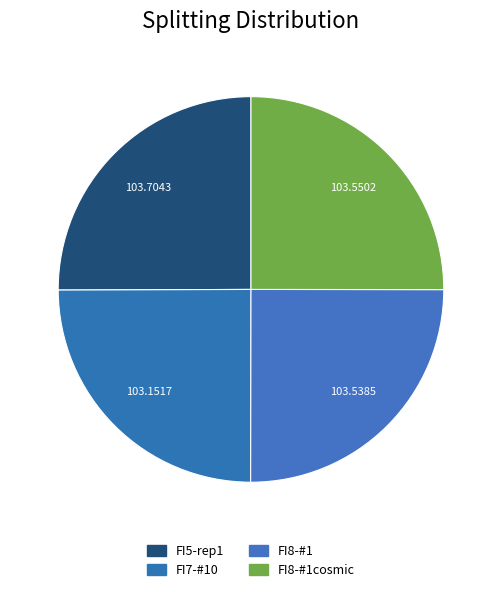

Which slice is the largest?

LL4-FI5-rep1_CRR_DiadFit